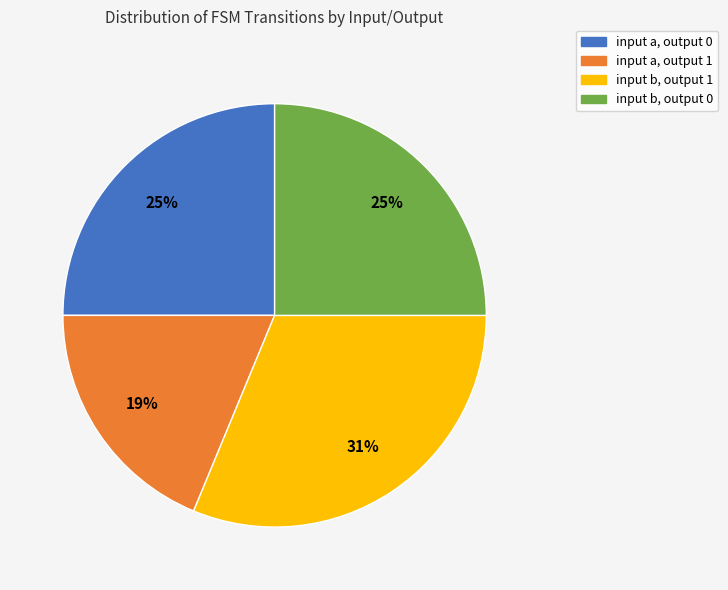

Does input a, output 0 represent more than half of the total?

No